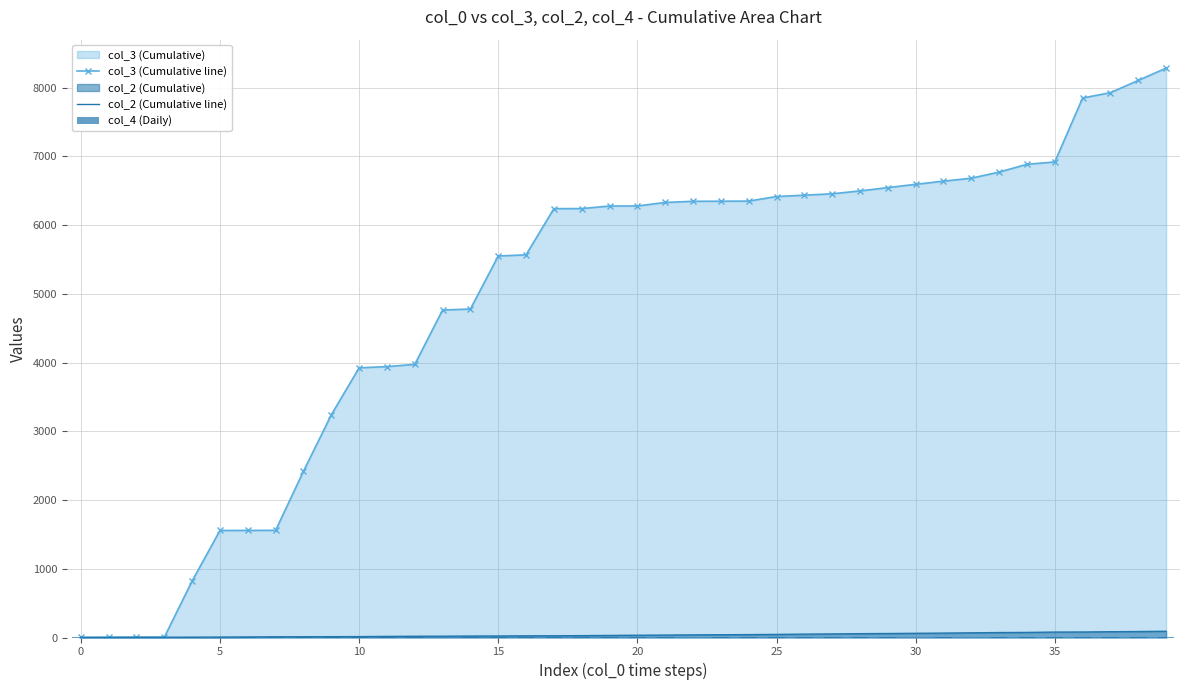

How many values in the col_3 (Cumulative line) series exceed 6278?

19